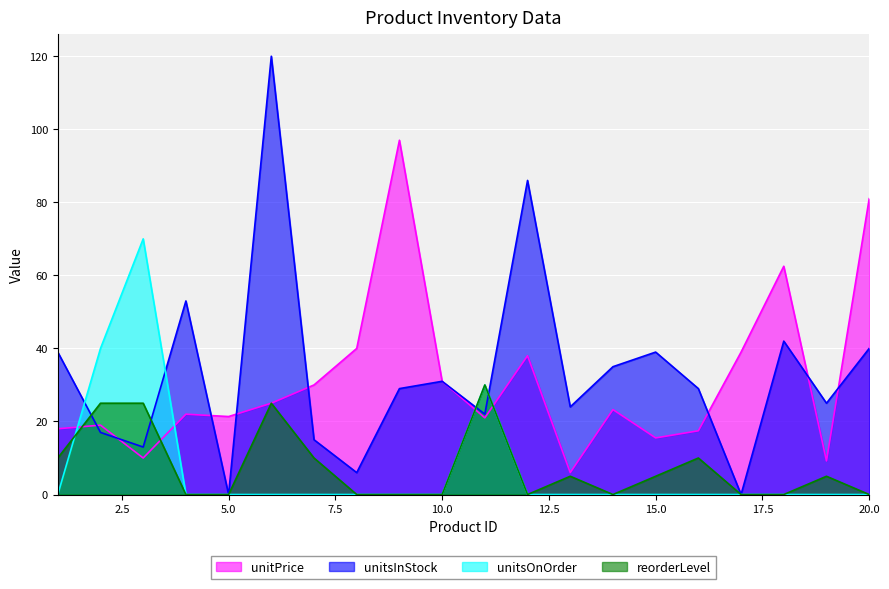

Where does the unitPrice series first go above 23?

6